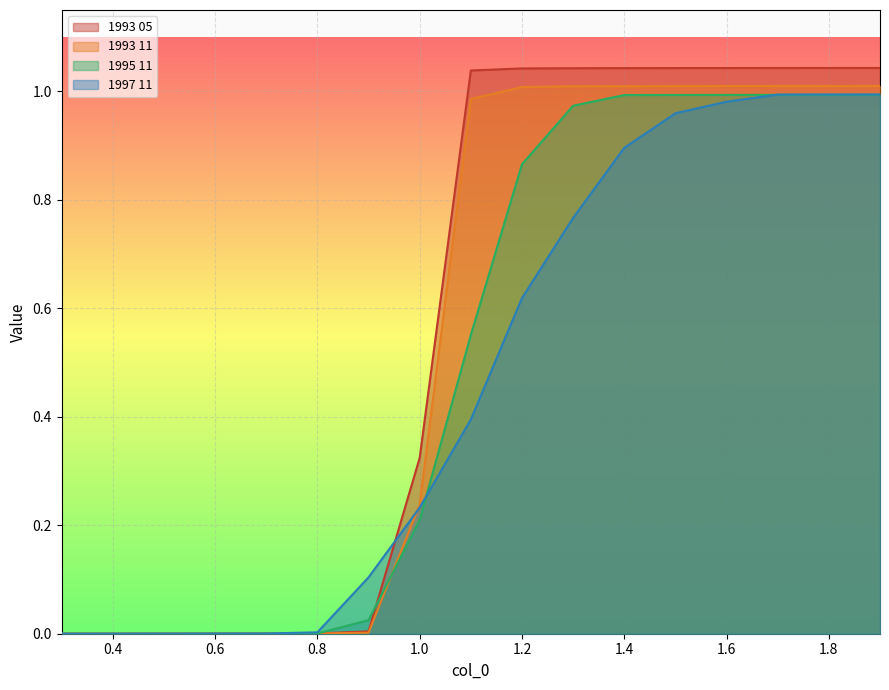

What are all the series names shown in the legend?

1993 05, 1993 11, 1995 11, 1997 11